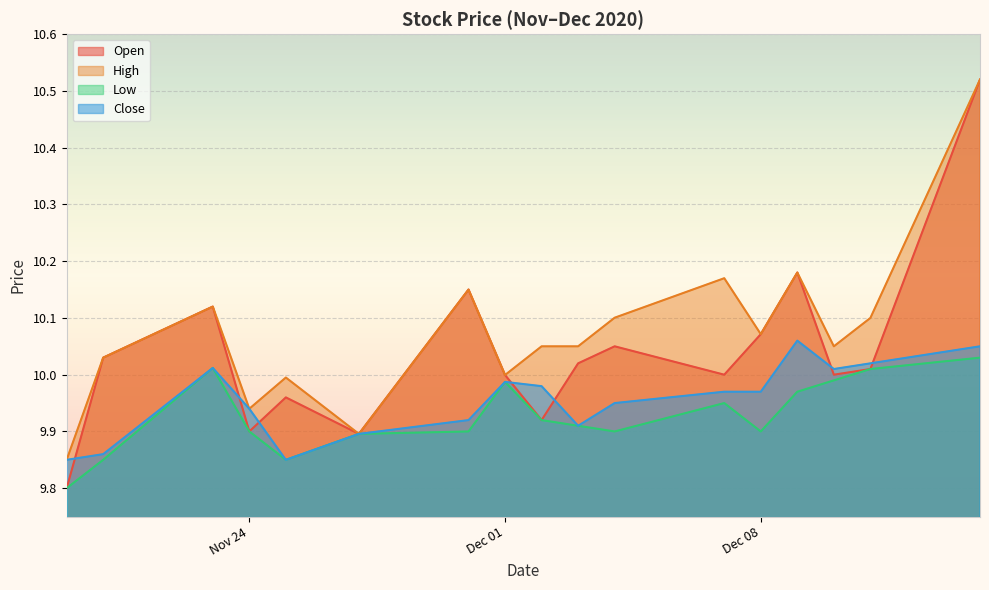

List the series in order of their overall mean, highest first.

High, Open, Close, Low